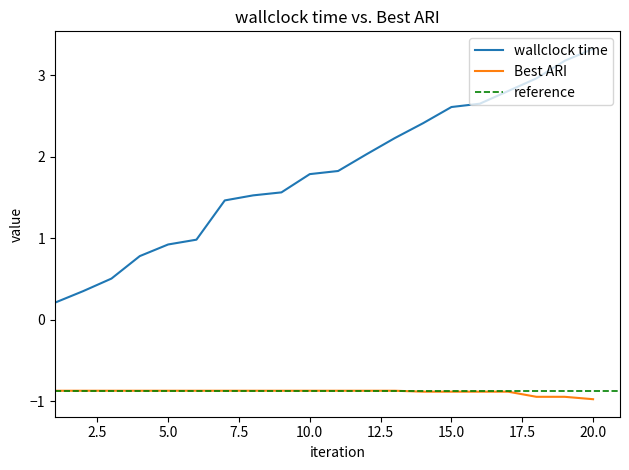

True or false: Best ARI and wallclock time cross at least once.

False